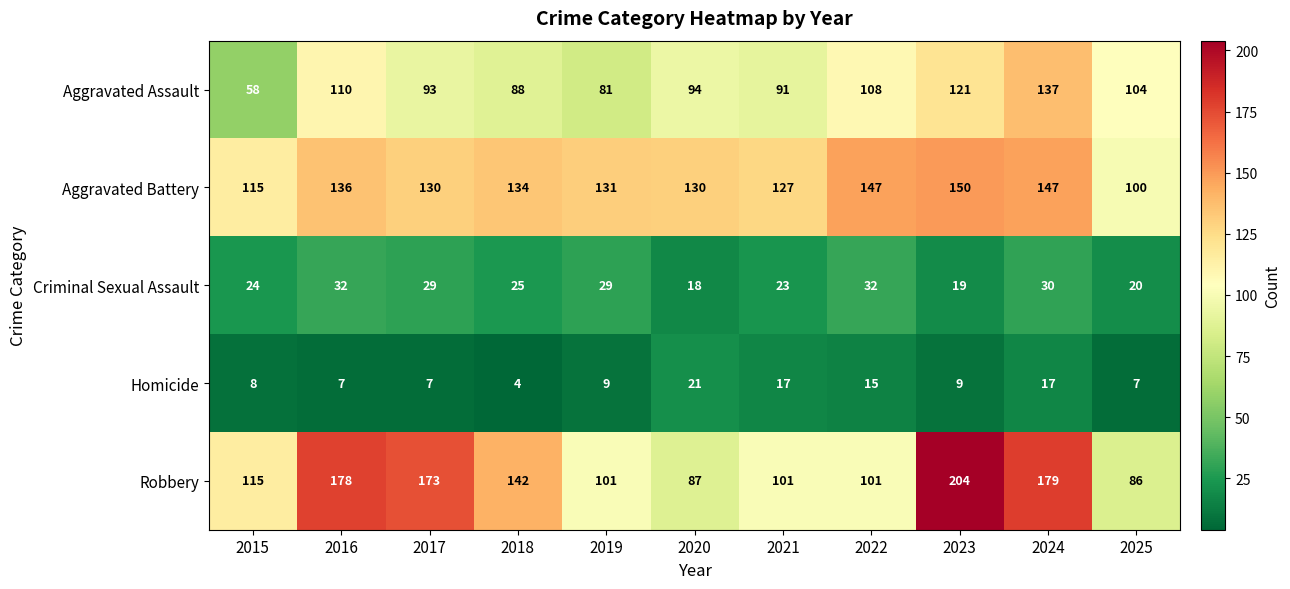

Between 2018 and 2021, which series saw the biggest shift?

Robbery